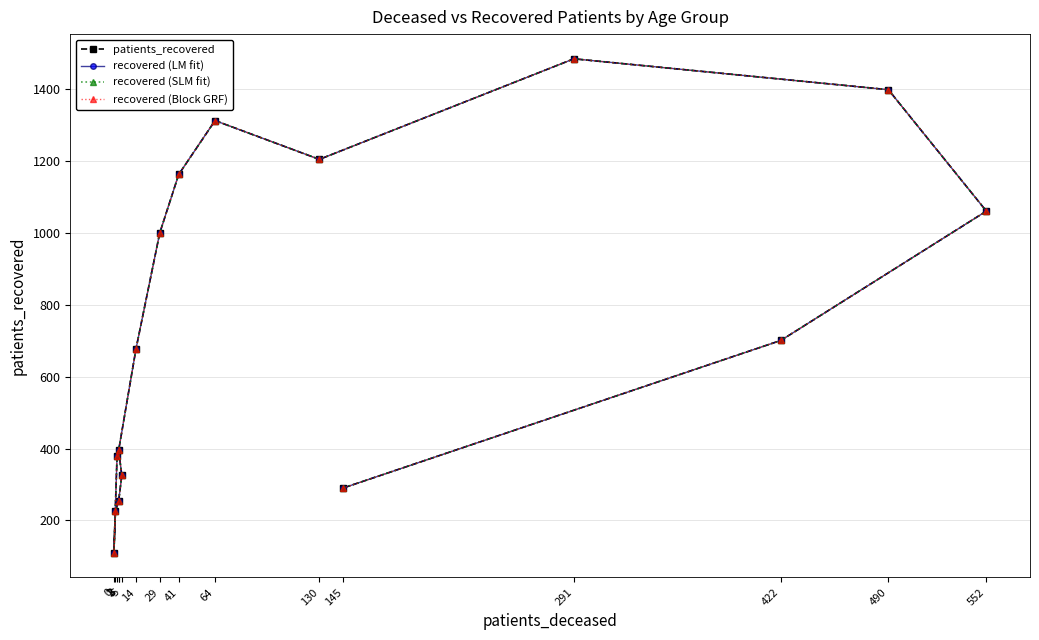

True or false: recovered (Block GRF) and recovered (SLM fit) intersect in this chart.

False